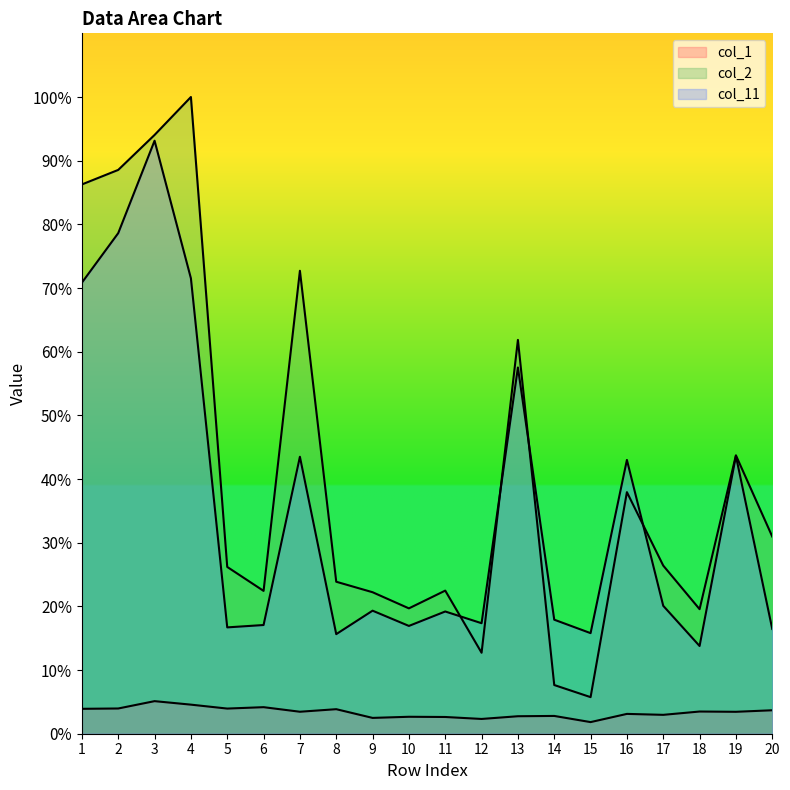

How many data points in col_2 are less than 26?

9